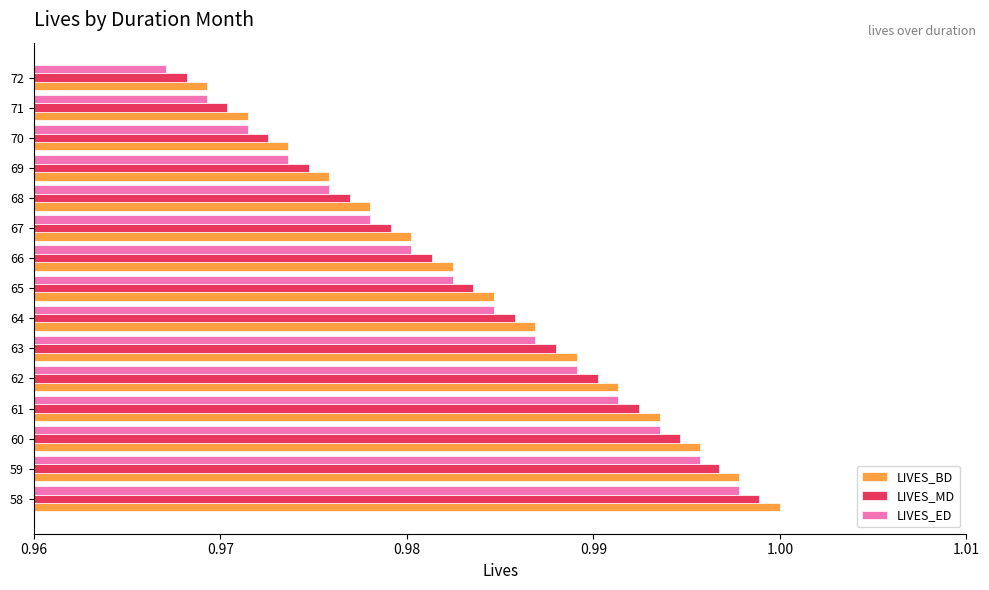

True or false: LIVES_BD has a value of 1.6 at 58.

False